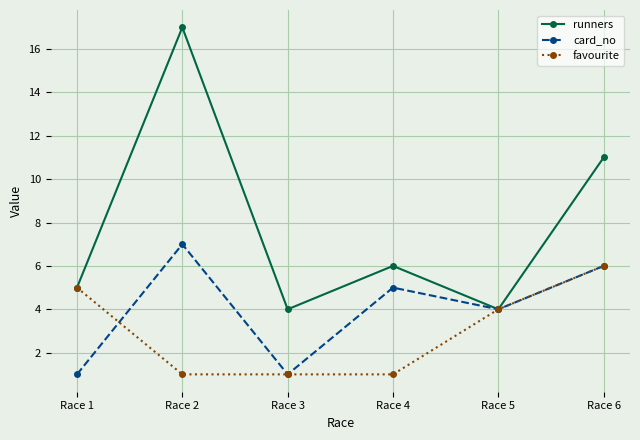

Reading left to right, what are all the values shown in this chart?

runners: 5	17	4	6	4	11
card_no: 1	7	1	5	4	6
favourite: 5	1	1	1	4	6